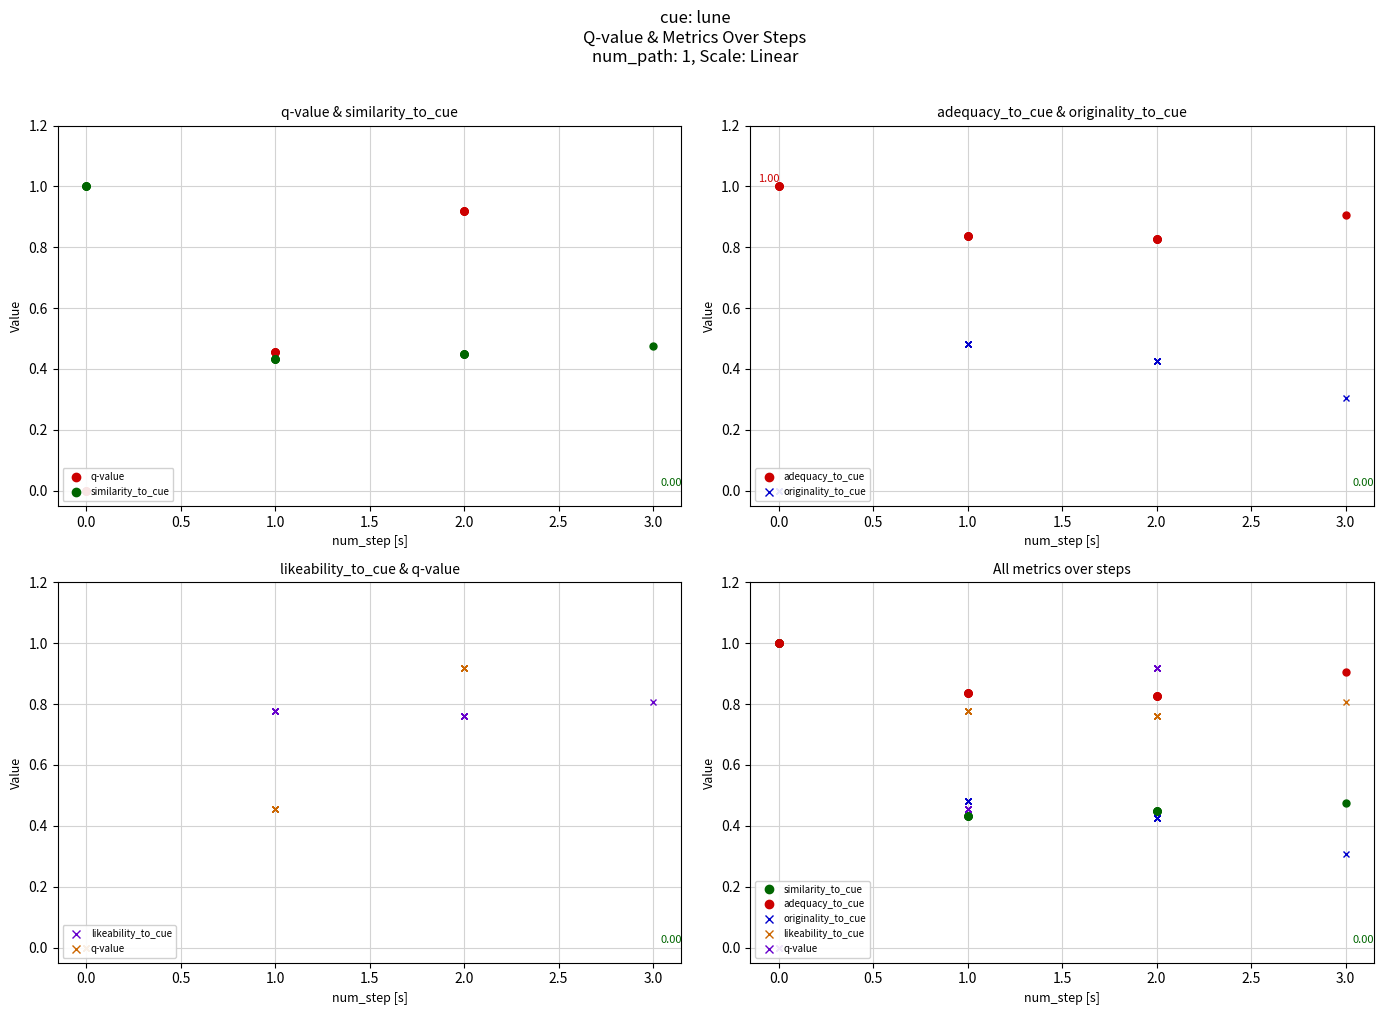

Which series has the largest total across all categories?

adequacy_to_cue